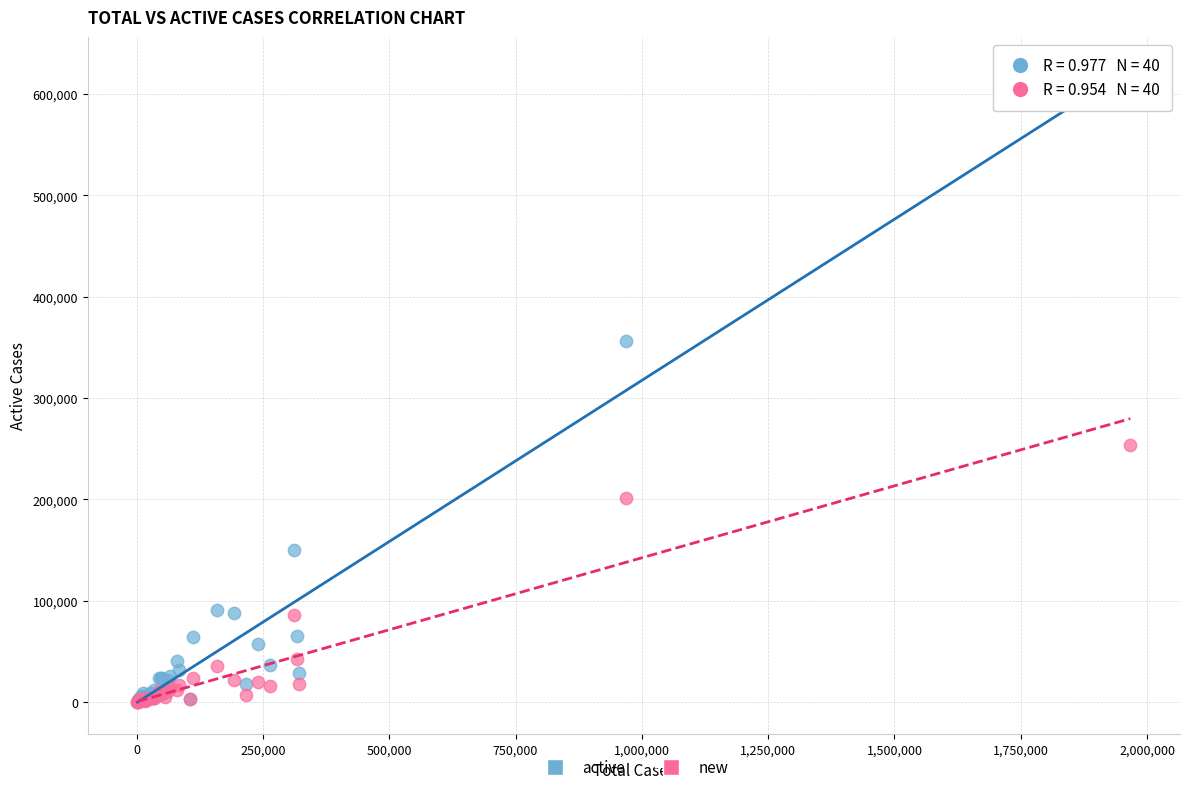

Across all series, what Y value is closest to 308457?

356089